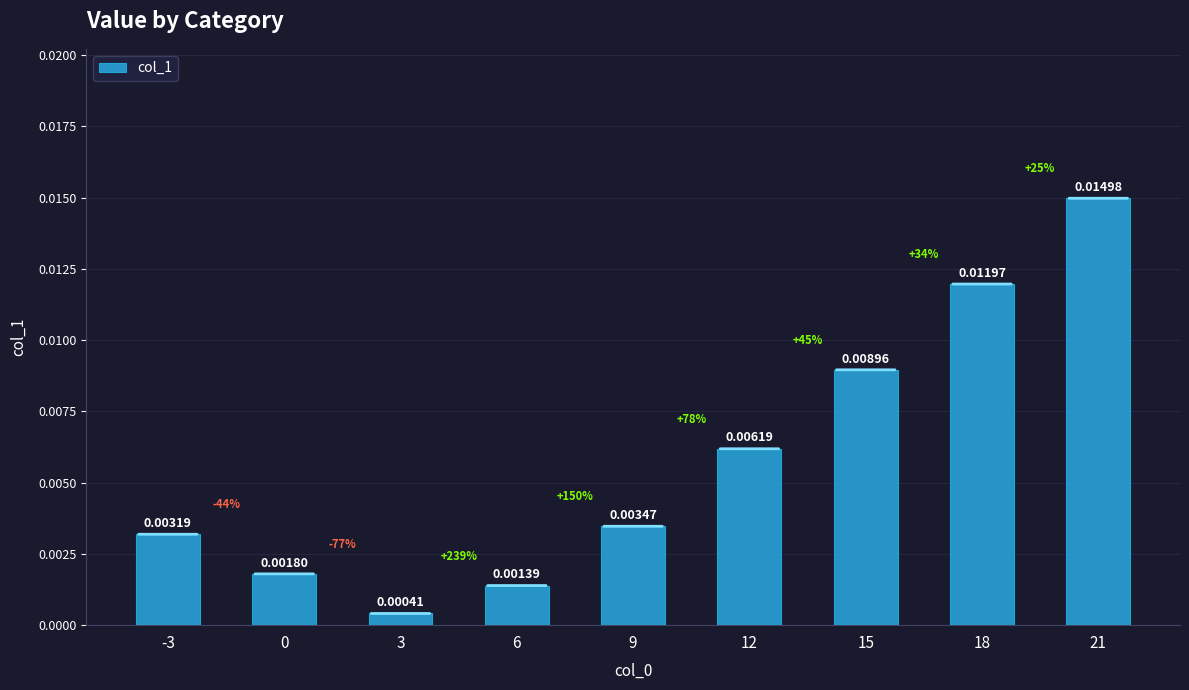

Between 15 and 18, which is larger?

18